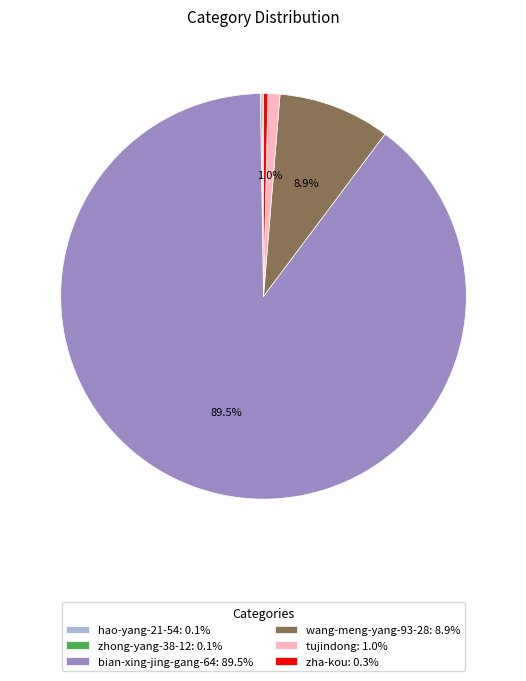

To the nearest percent, what is the difference between the zha-kou and bian-xing-jing-gang-64 slice percentages?

89%